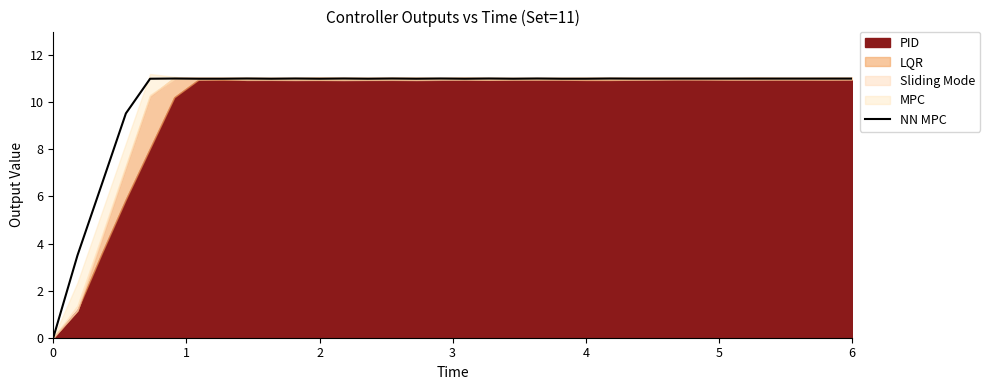

Reading left to right, extract all data points from this chart.

0.0	3.5	6.5	9.5	11.0	11.0	11.0	11.0	11.0	11.0	11.0	11.0	11.0	11.0	11.0	11.0	11.0	11.0	11.0	11.0	11.0	11.0	11.0	11.0	11.0	11.0	11.0	11.0	11.0	11.0	11.0	11.0	11.0	11.0